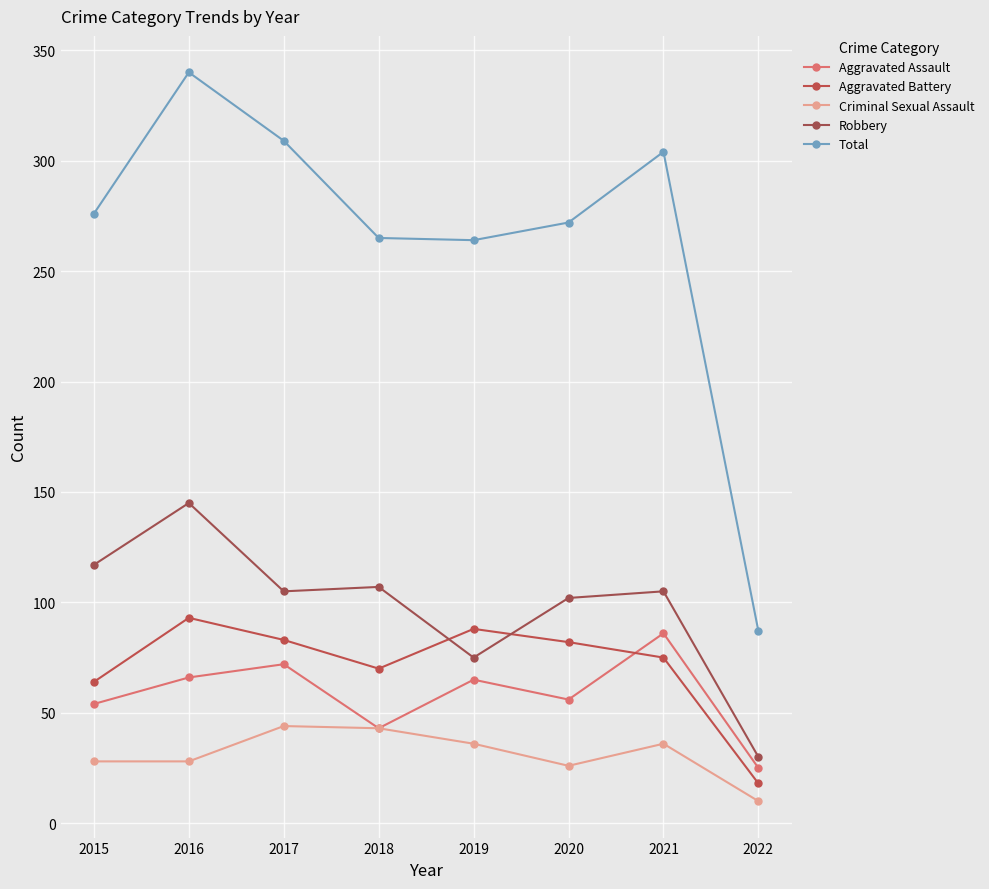

Is the value of Criminal Sexual Assault at 2018 greater than the value of Aggravated Assault at 2019?

No